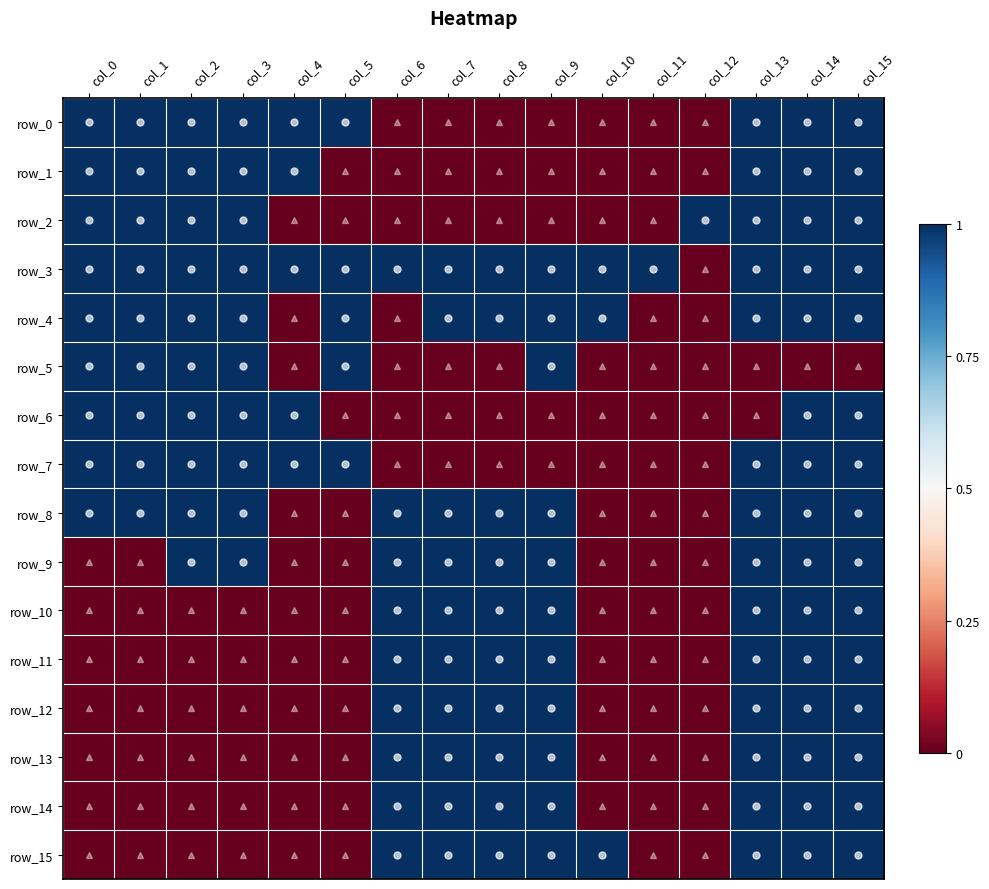

At which label does row_3 reach its peak?

col_0